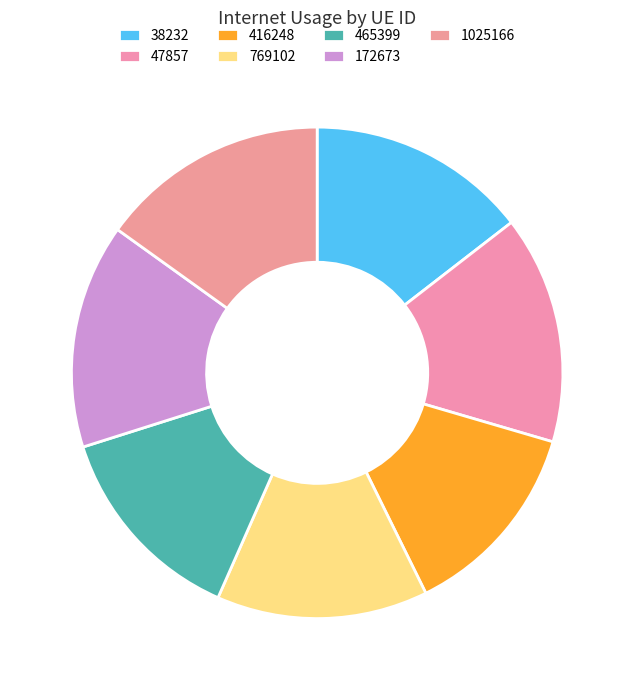

Is the sum of 465399 and 38232 greater than half?

No